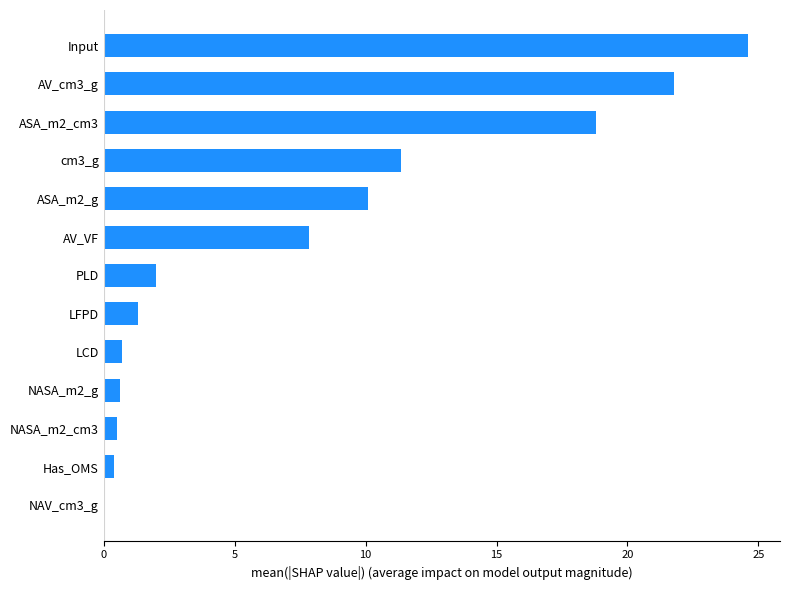

What is the greatest value displayed?

24.6